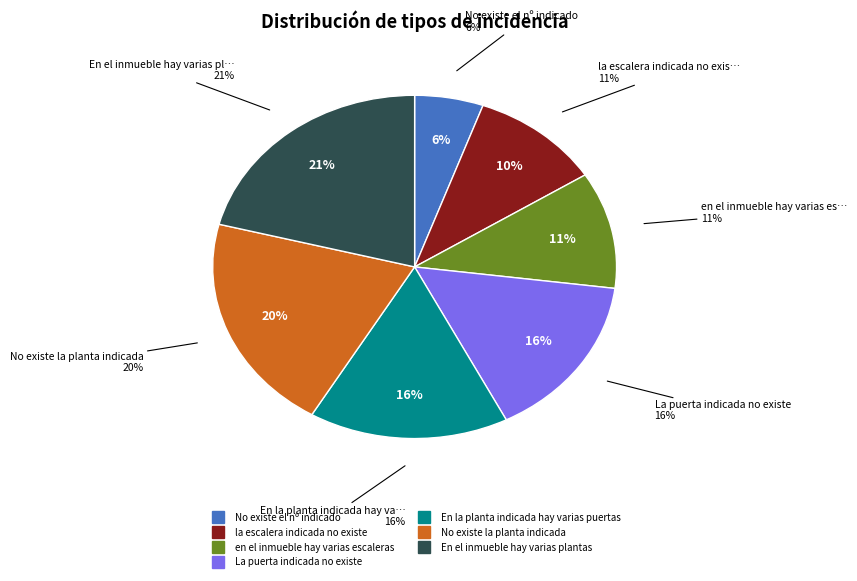

Count the number of slices in the pie.

7